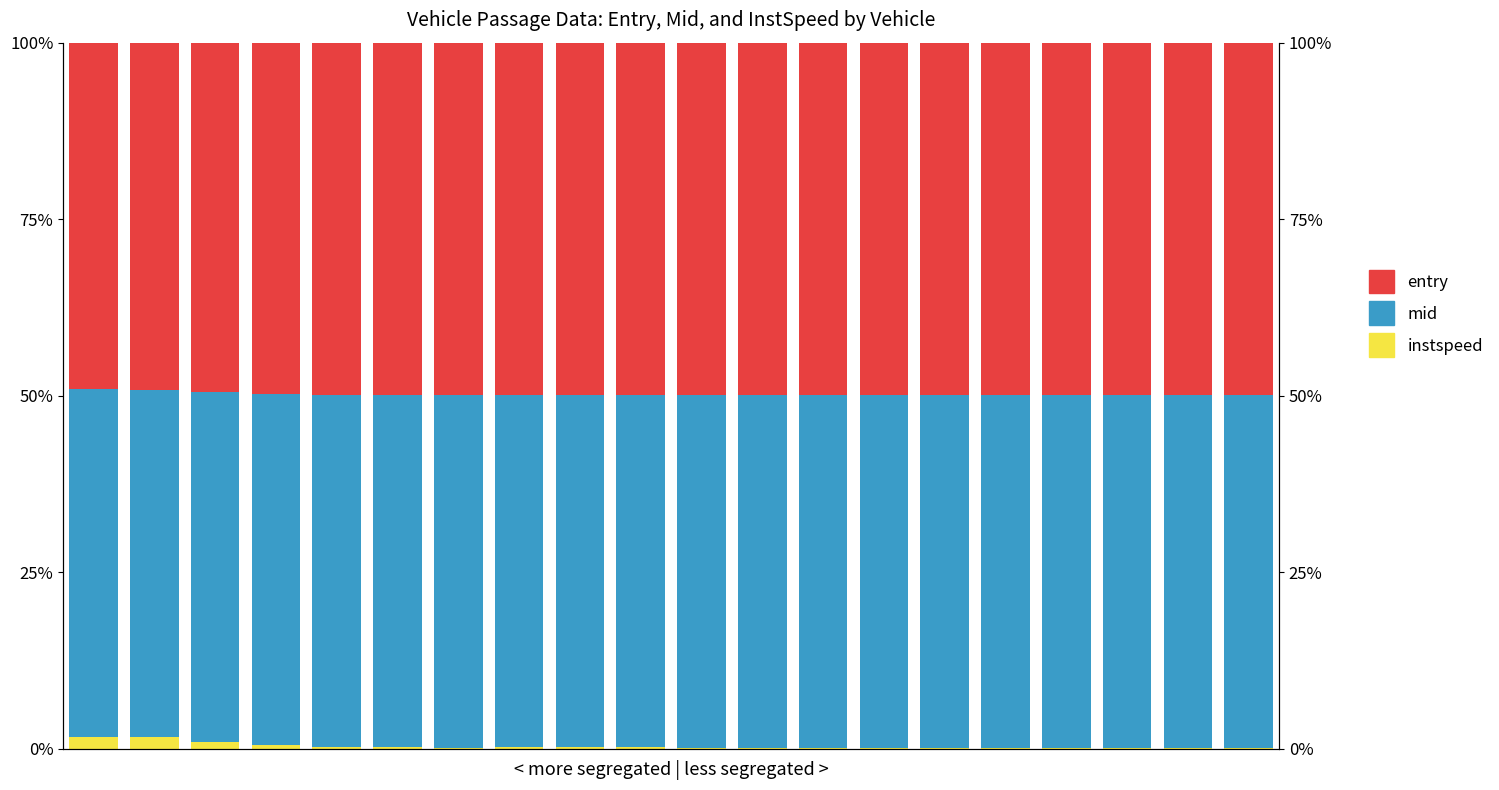

What is the value of the entry bar at the 4th from the left?

49.7